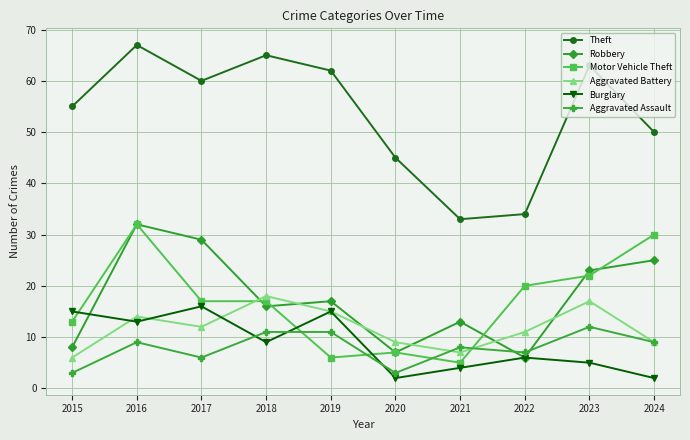

At how many categories does at least one series exceed 16?

10